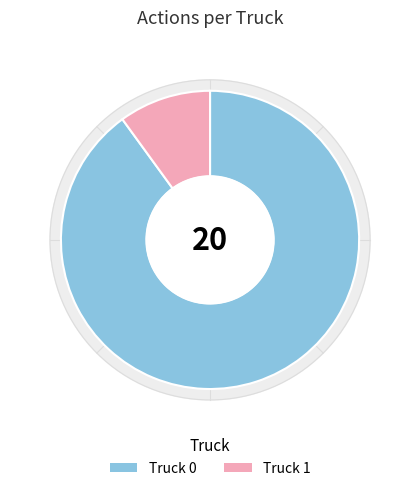

The Truck 0 slice represents 90% of the pie. True or false?

True